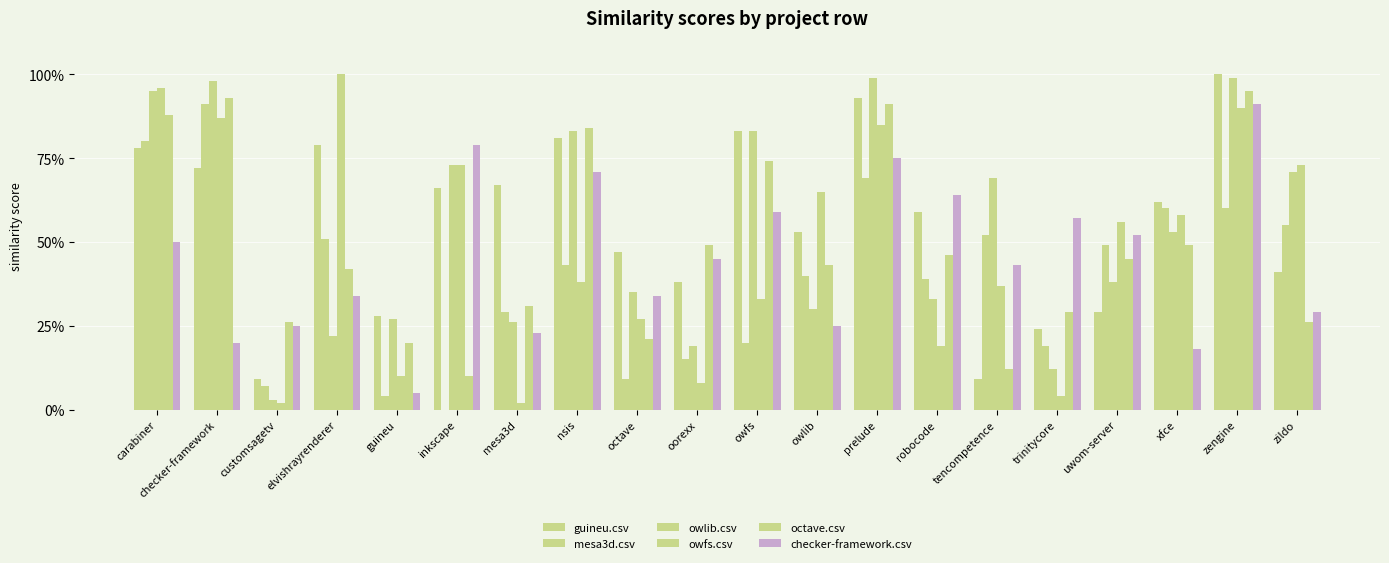

Which series has the largest total across all categories?

guineu.csv